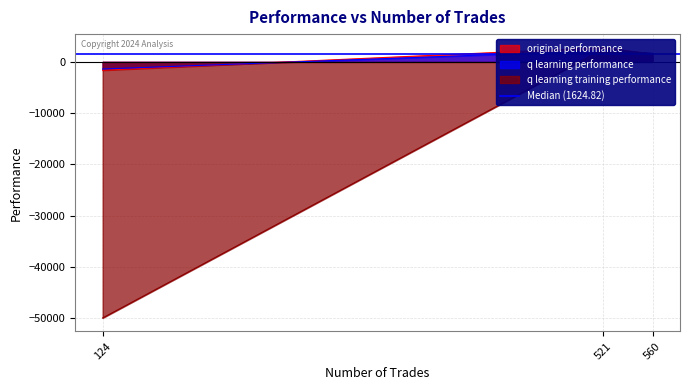

Which series has the widest spread of values?

q learning training performance